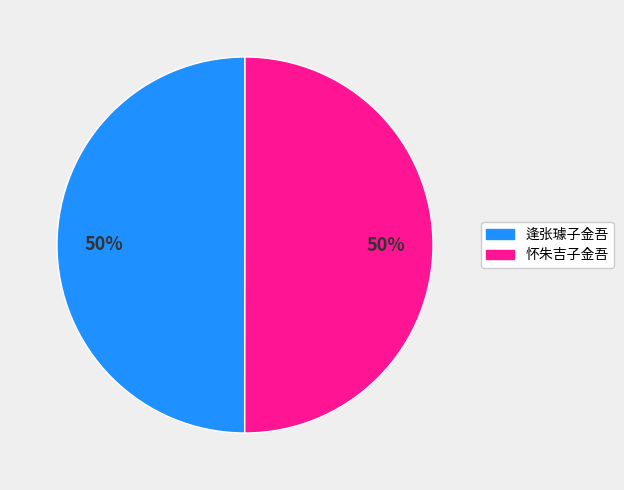

What percentage is the 怀朱吉子金吾 slice, to the nearest percent?

50%